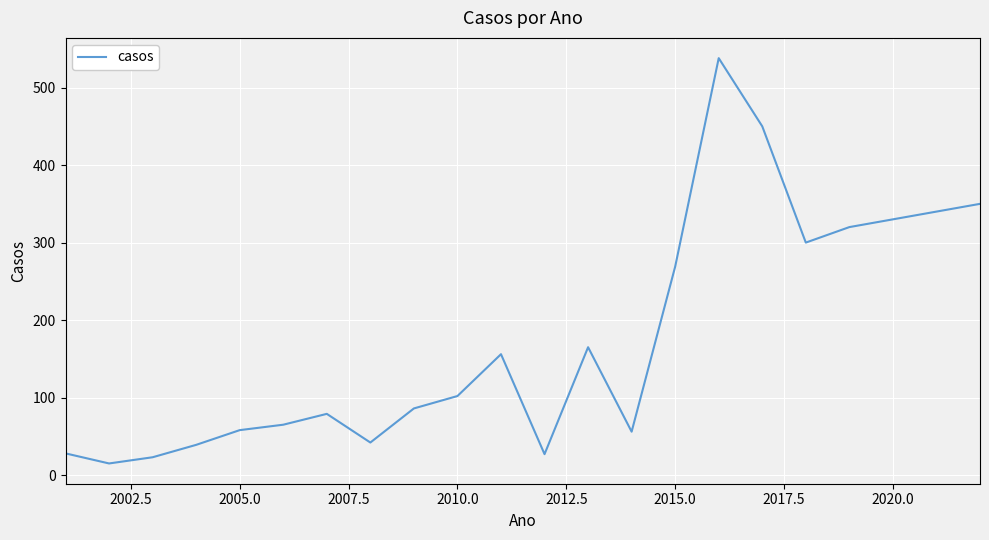

What is the greatest value displayed?

538